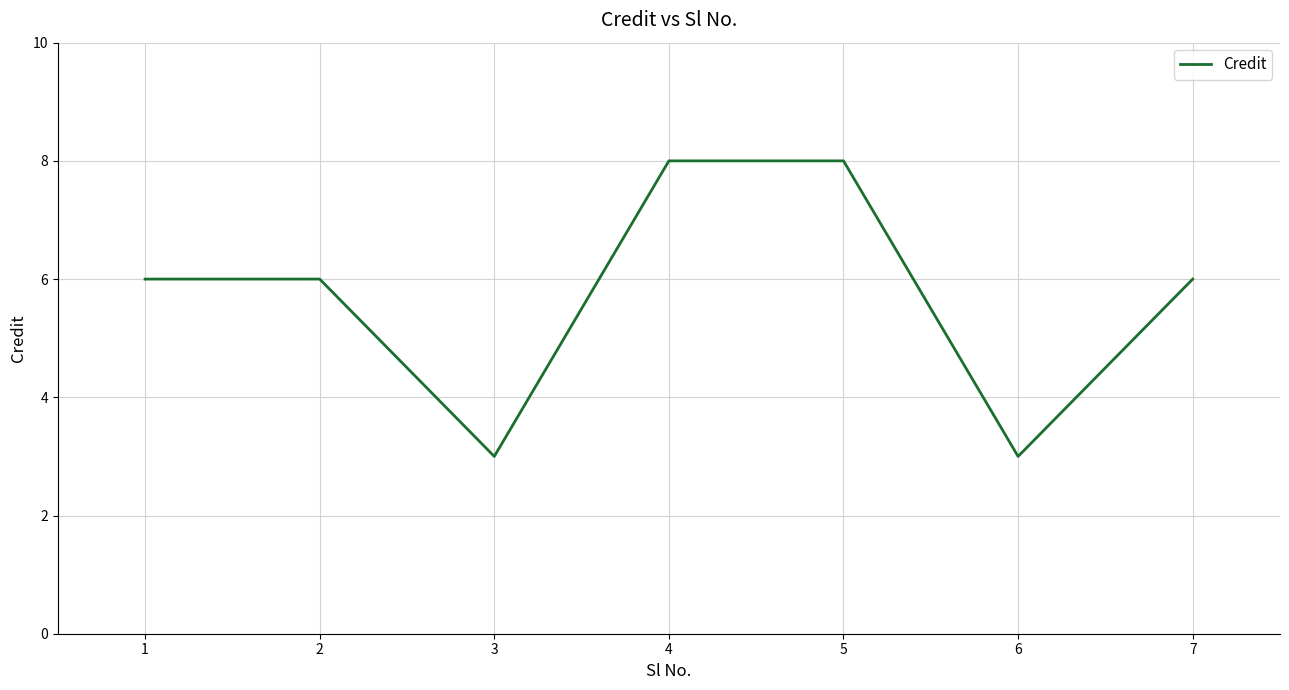

The chart shows a value of 10 at 6. True or false?

False